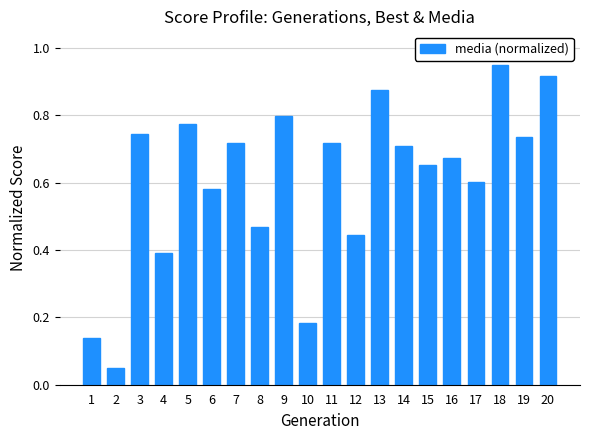

Which label corresponds to the largest value in the chart?

18